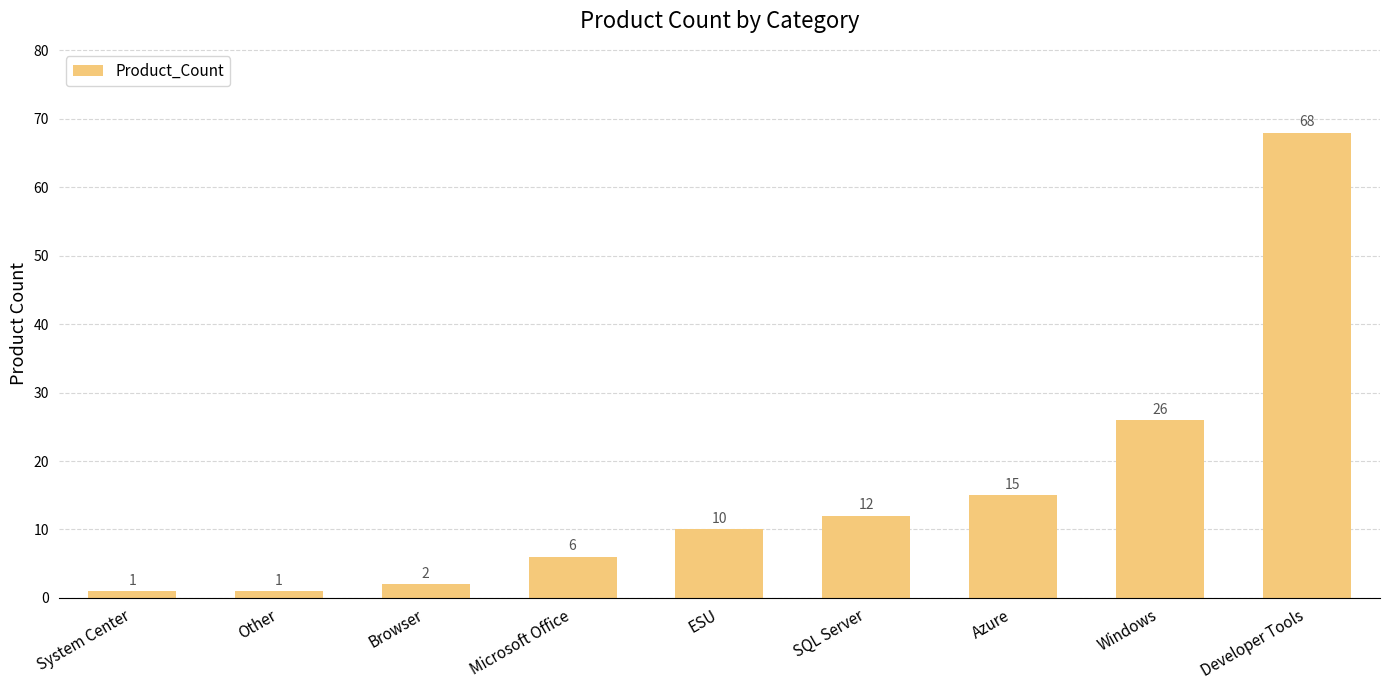

What is the average value?

16